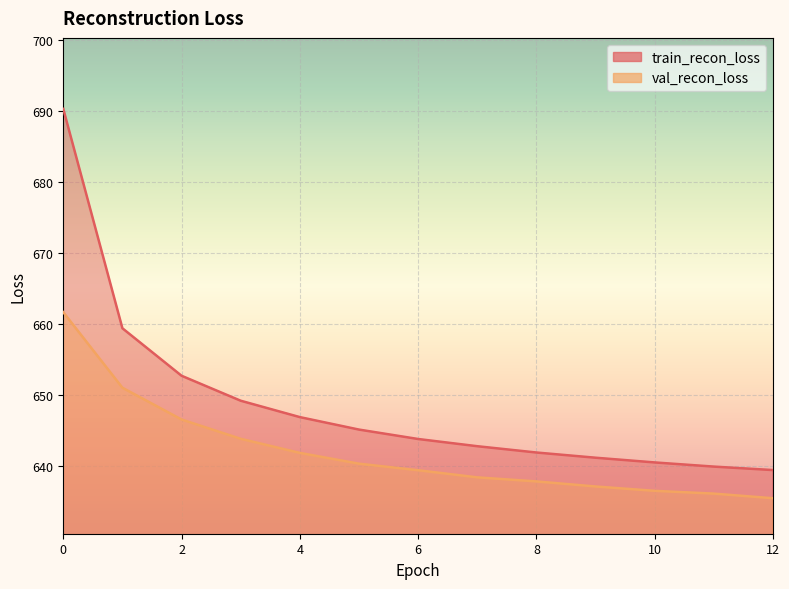

Is the value of val_recon_loss at 5 greater than the value of train_recon_loss at 12?

Yes